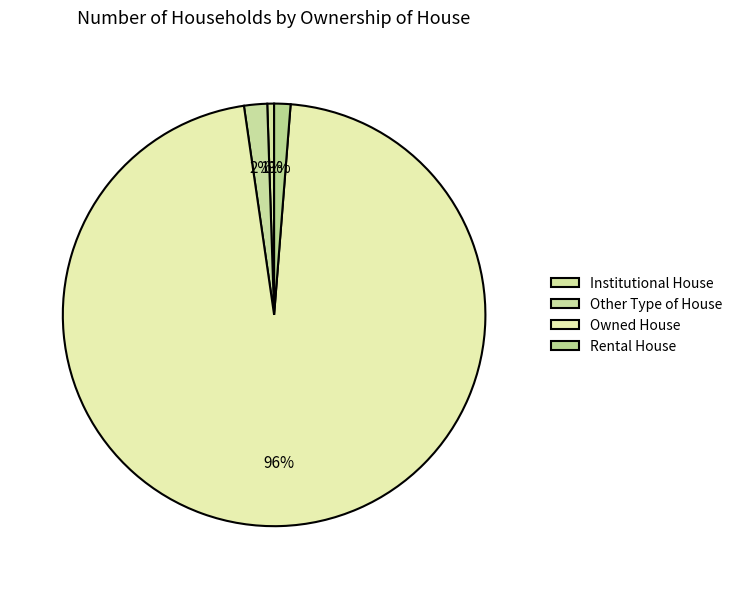

Is it true that Rental House is 11% of the pie?

False